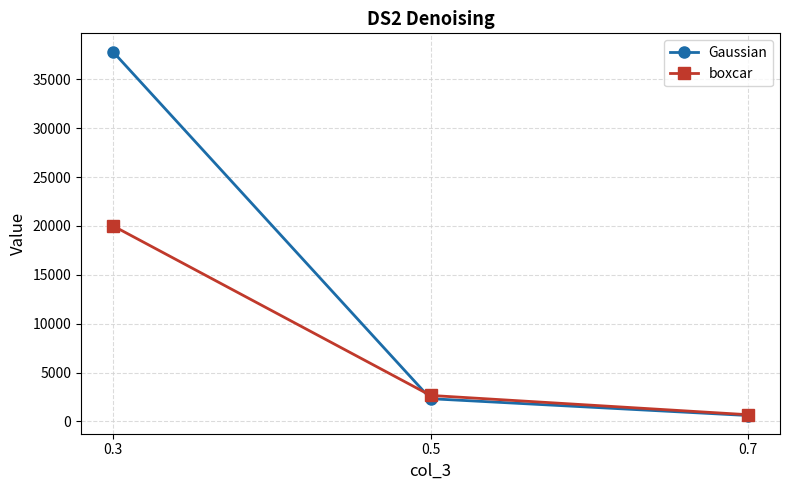

Which series has the widest spread of values?

Gaussian